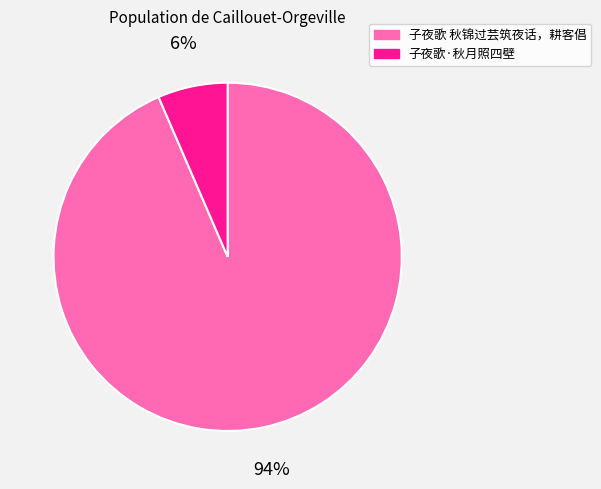

What percentage is the 子夜歌·秋月照四壁 slice, to the nearest percent?

6%